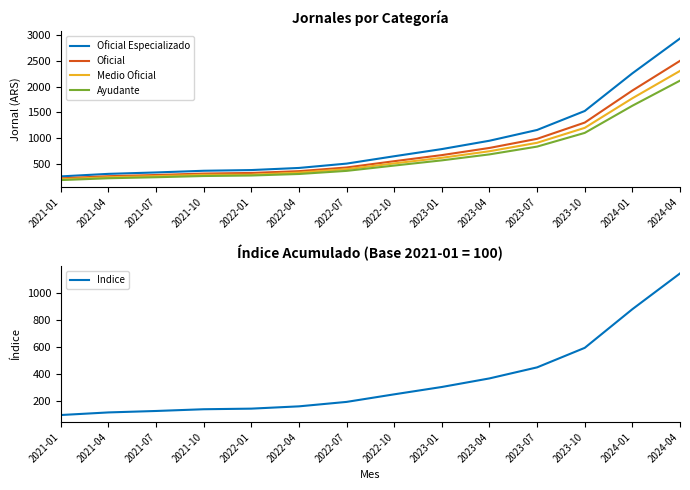

The Oficial series shows 809.0 at 2023-04. True or false?

True